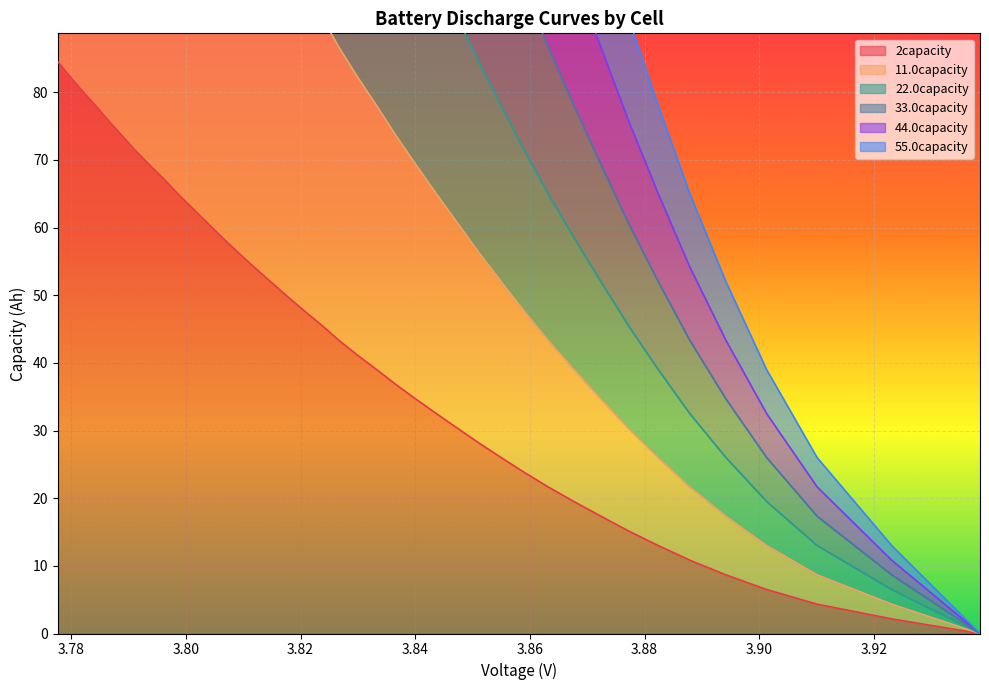

What is the highest value of the 2capacity series?

84.5